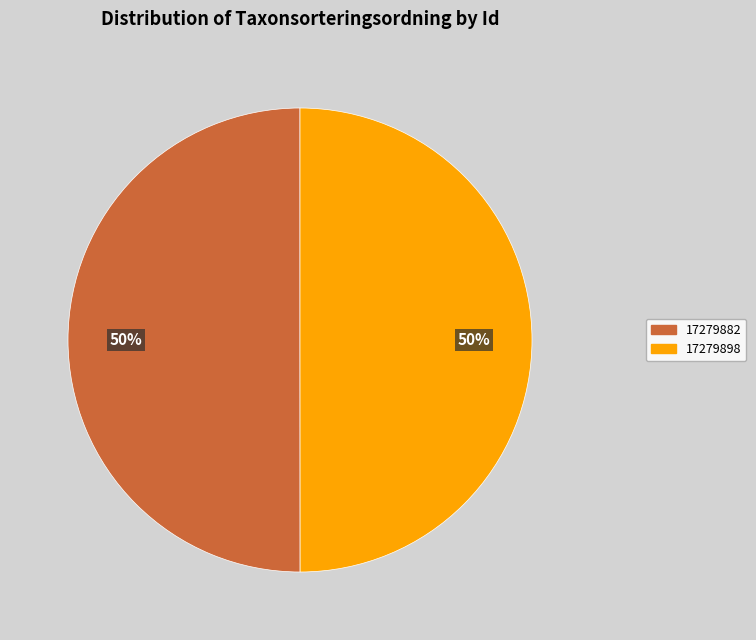

The 17279882 slice represents 42% of the pie. True or false?

False